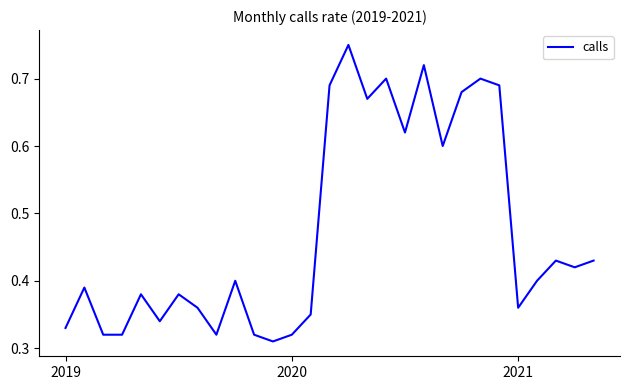

Does the chart have visible grid lines?

No